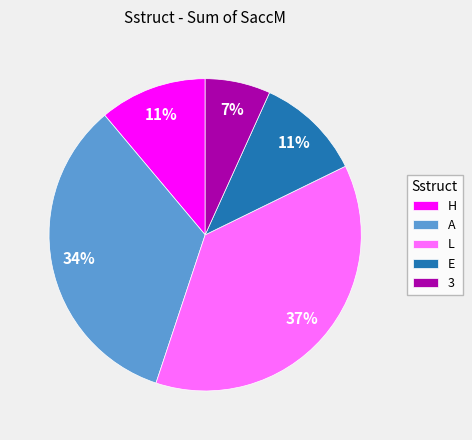

To the nearest percent, what is the average slice percentage?

20%